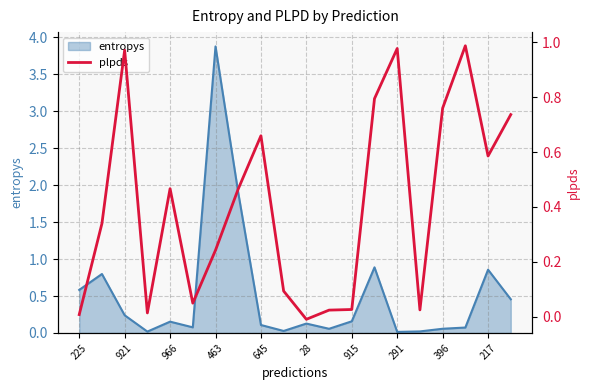

True or false: the data has more than 0 interior local peaks.

True